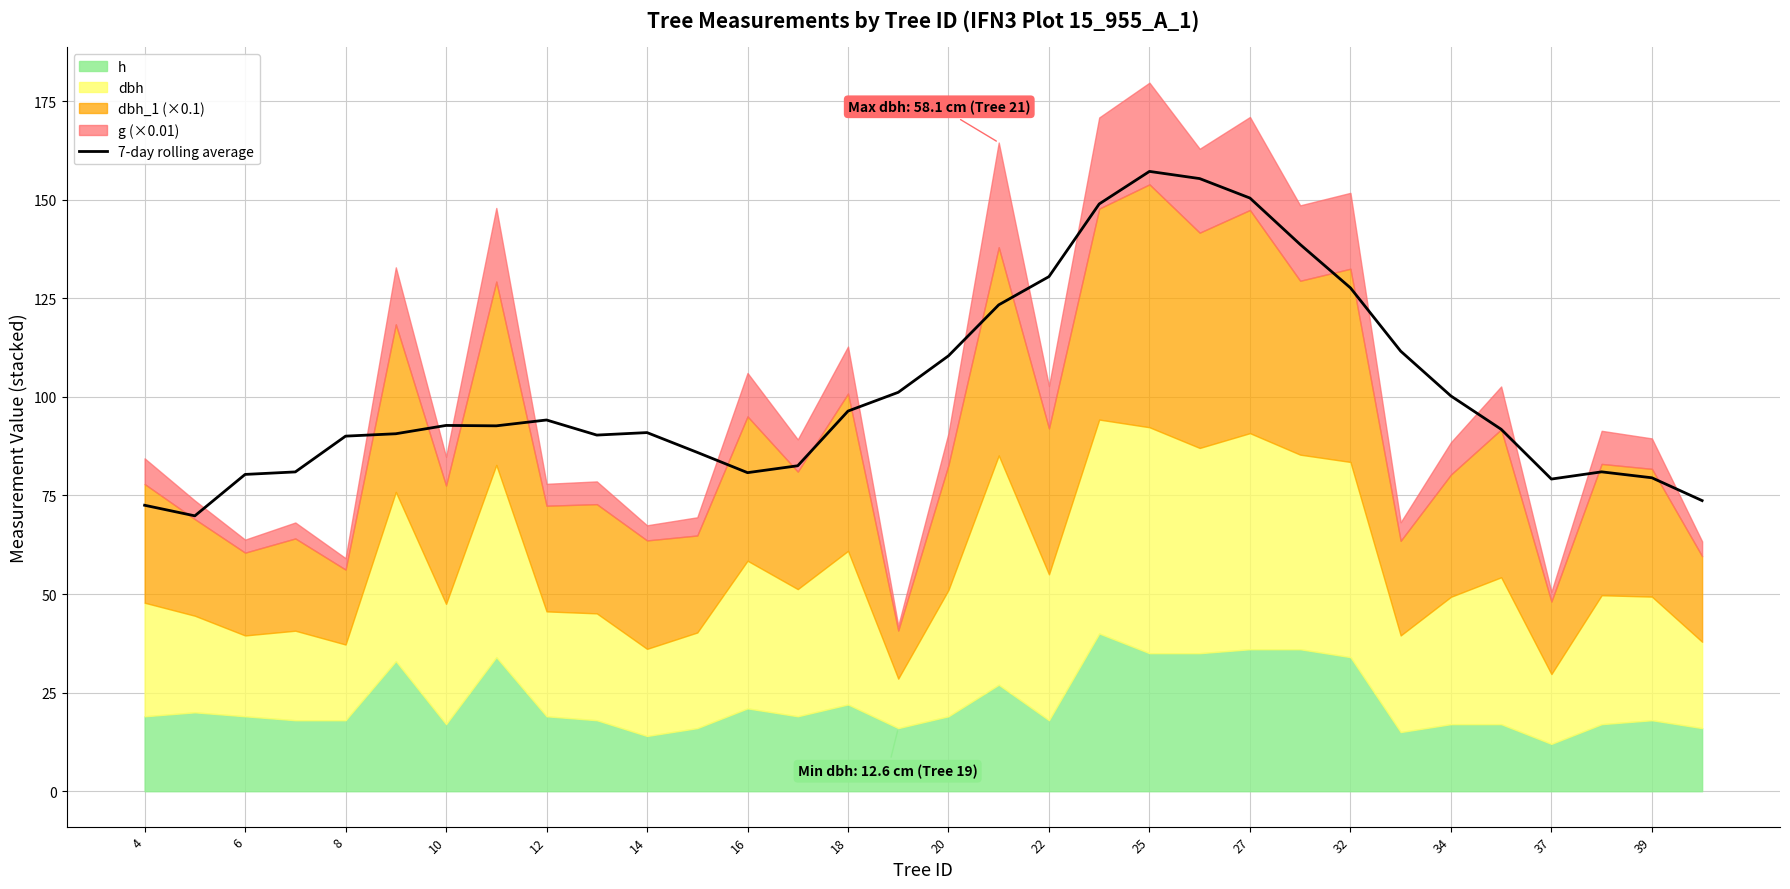

The value of 7-day rolling average at 16 is 26.4. True or false?

False